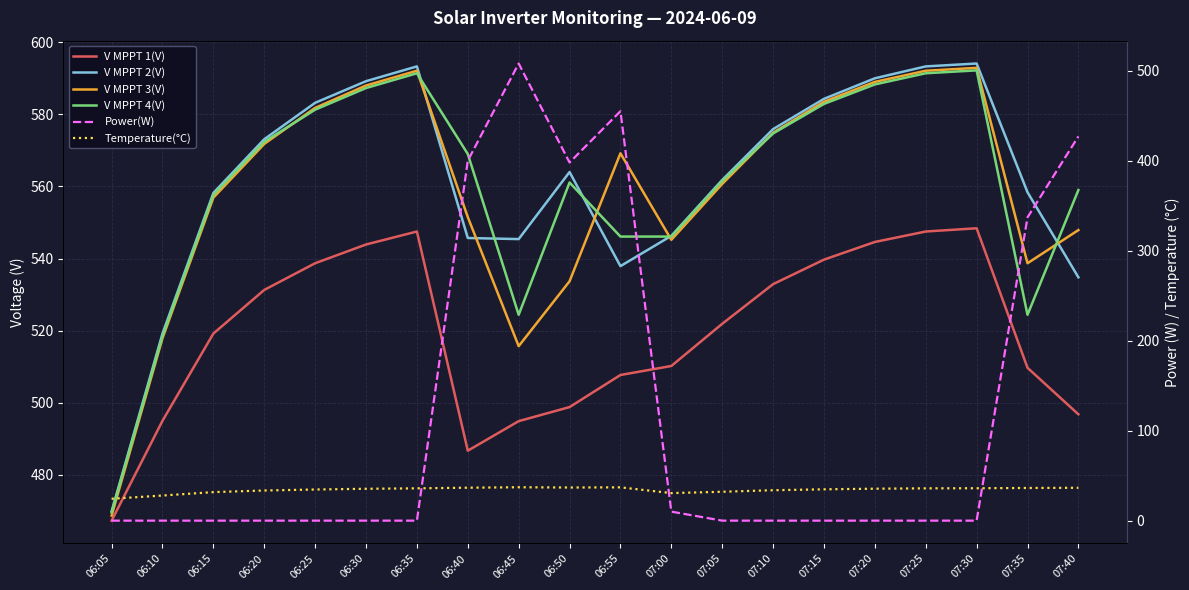

Which series has the largest total across all categories?

V MPPT 2(V)